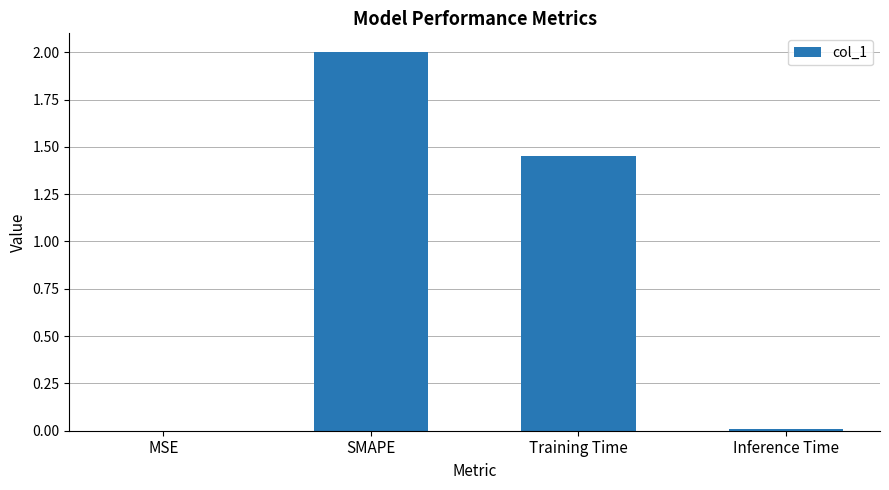

Is it true that the value at SMAPE is 2.0?

True